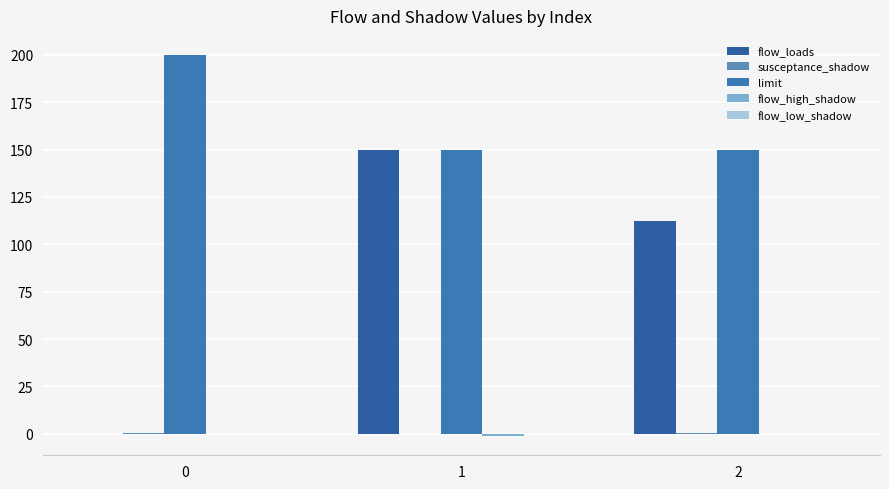

Which series has the largest range (max minus min)?

flow_loads